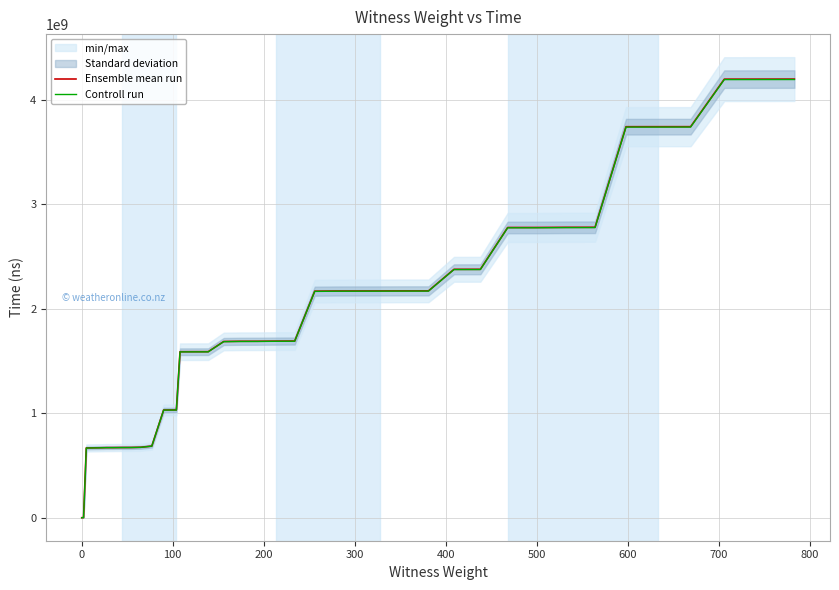

What is the average value of the Ensemble mean run series?

1868789422.5